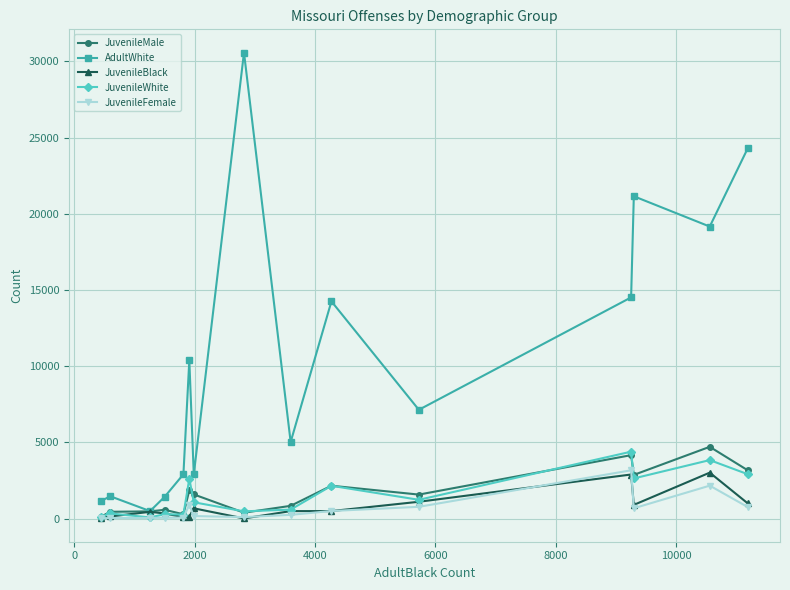

True or false: JuvenileMale has more than 1 interior local peaks.

True